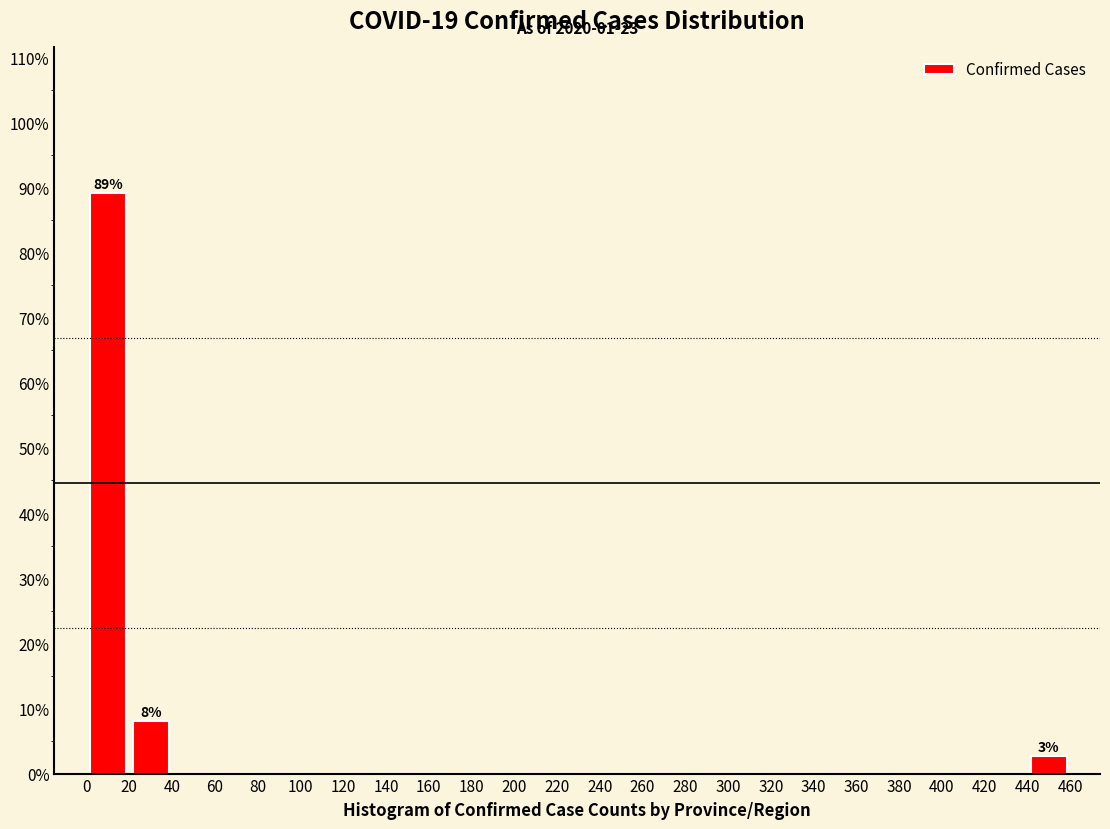

Over which range of the x-axis is the bar tallest?

0 to 20